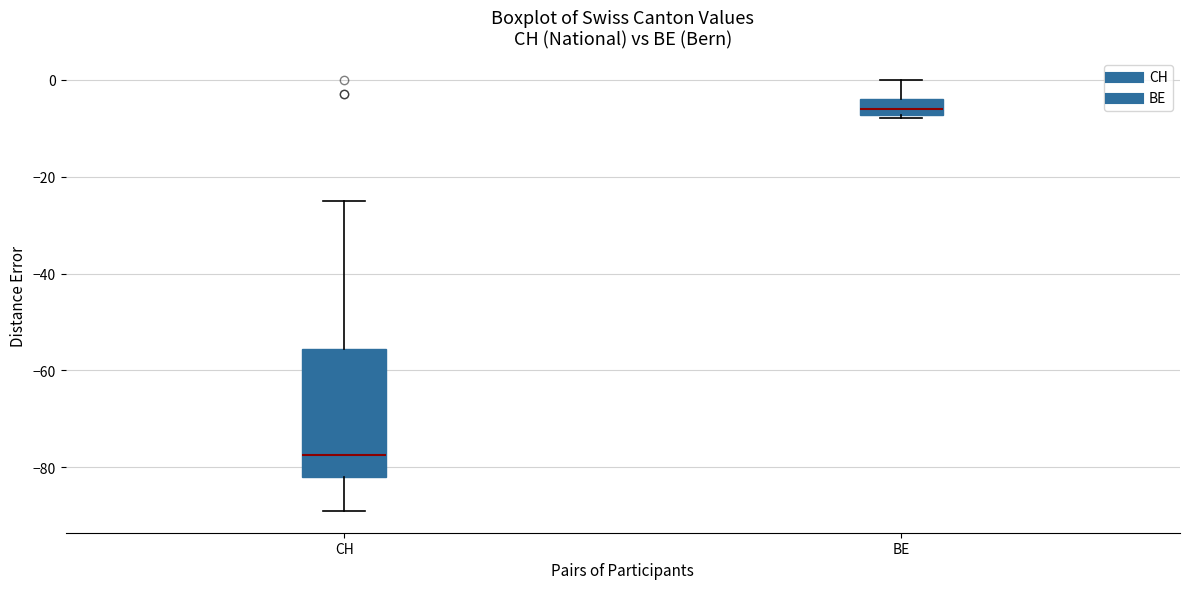

Reading left to right, read every box against the y-axis: the position of its median line, the range the box covers, and the ends of its whiskers. The values are not printed on the chart, so give them approximately, as read against the axis.

CH: median -78, box -82 to -56, whiskers -88 to -24
BE: median -6, box -8 to -4, whiskers -8 (just below the box's lower edge) to 0